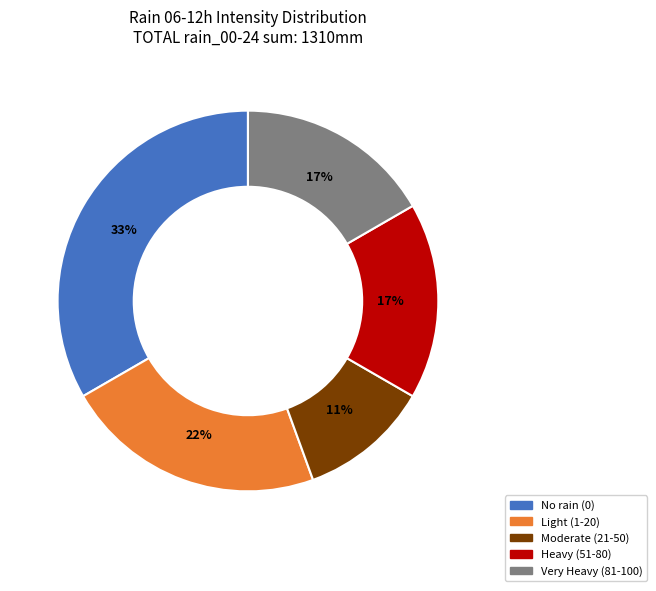

Is there any slice that represents more than half of the pie?

No